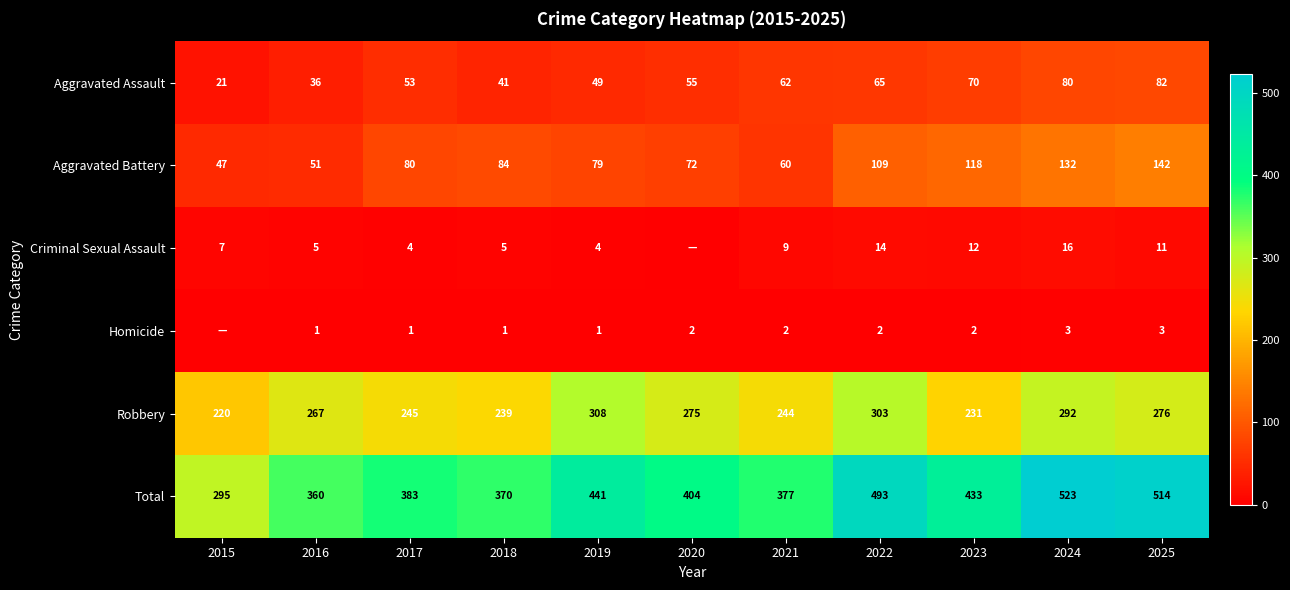

What is the approximate value of Total at 2018, to the nearest 50?

350